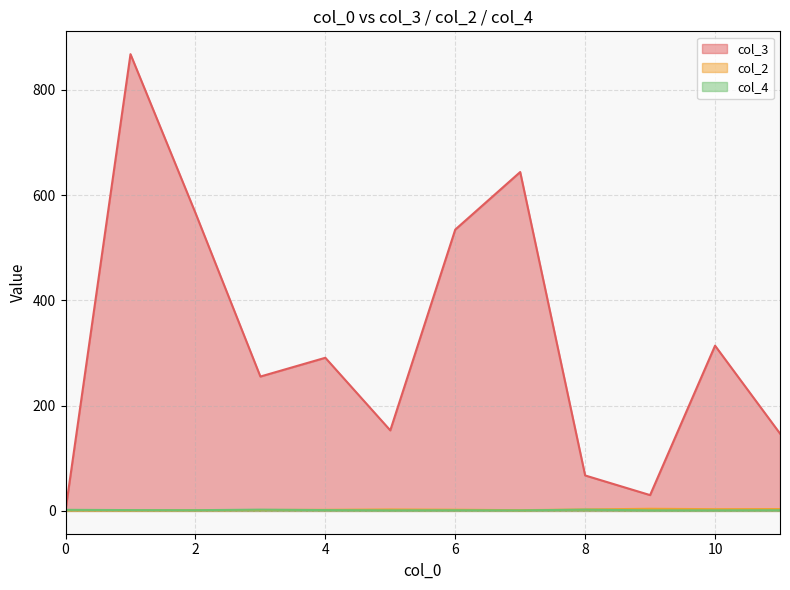

At how many categories does at least one series exceed 204?

7